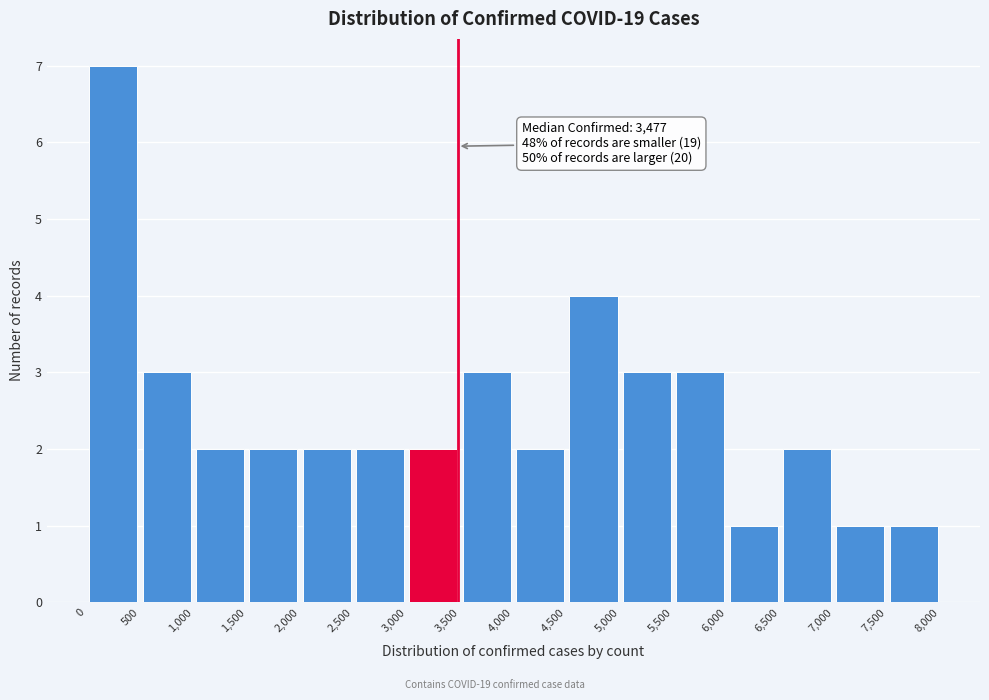

Which range on the x-axis has the tallest bar?

0 to 500